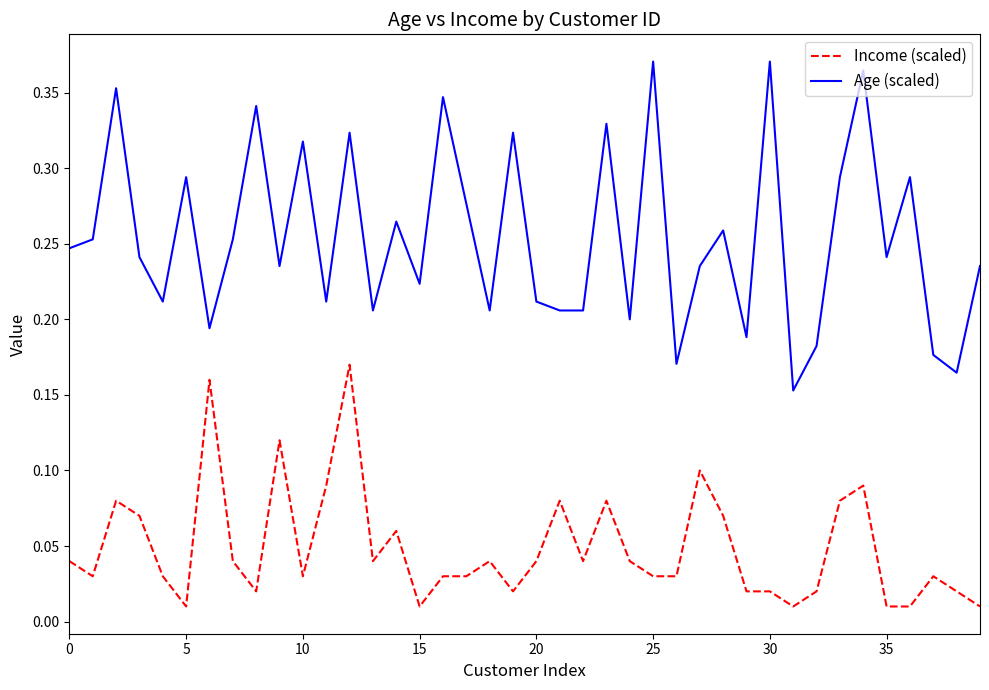

Which series has the largest total across all categories?

Age (scaled)